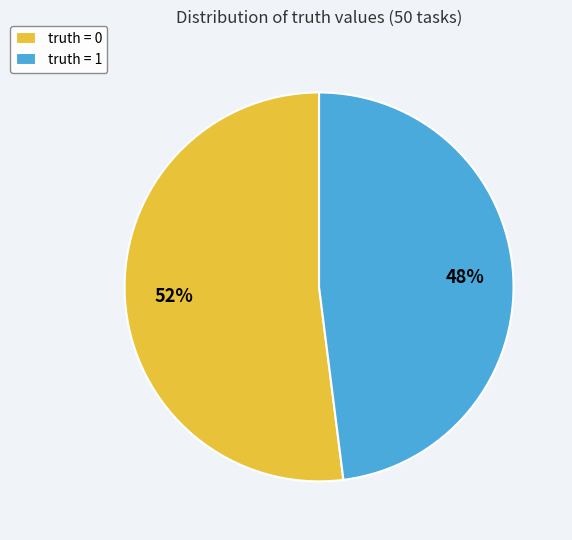

True or false: truth = 0 accounts for 52% of the total.

True